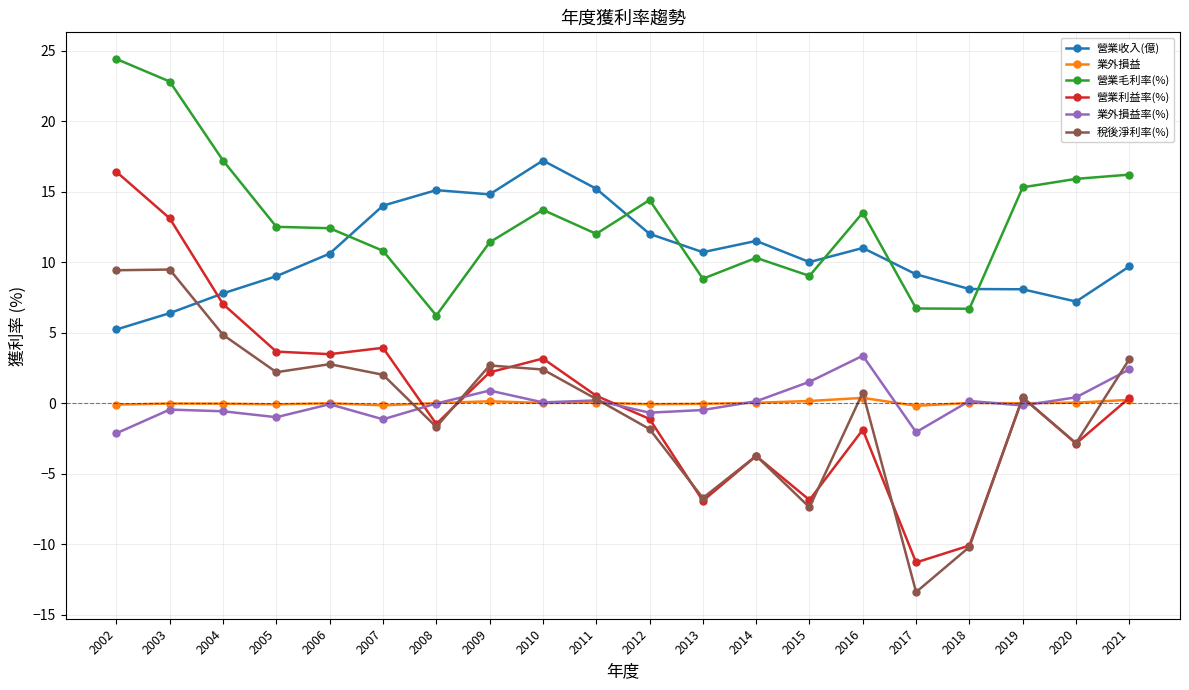

True or false: 營業利益率(%) and 業外損益 intersect in this chart.

True